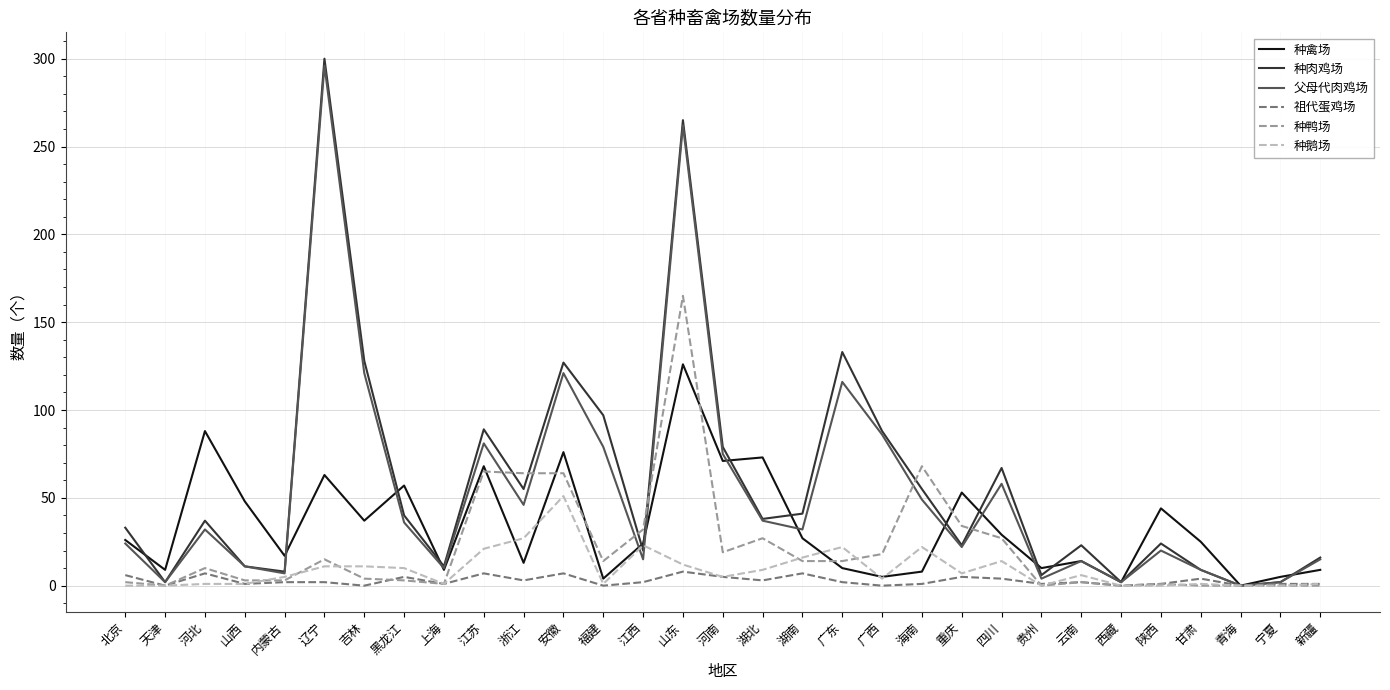

Which series has the largest range (max minus min)?

种肉鸡场